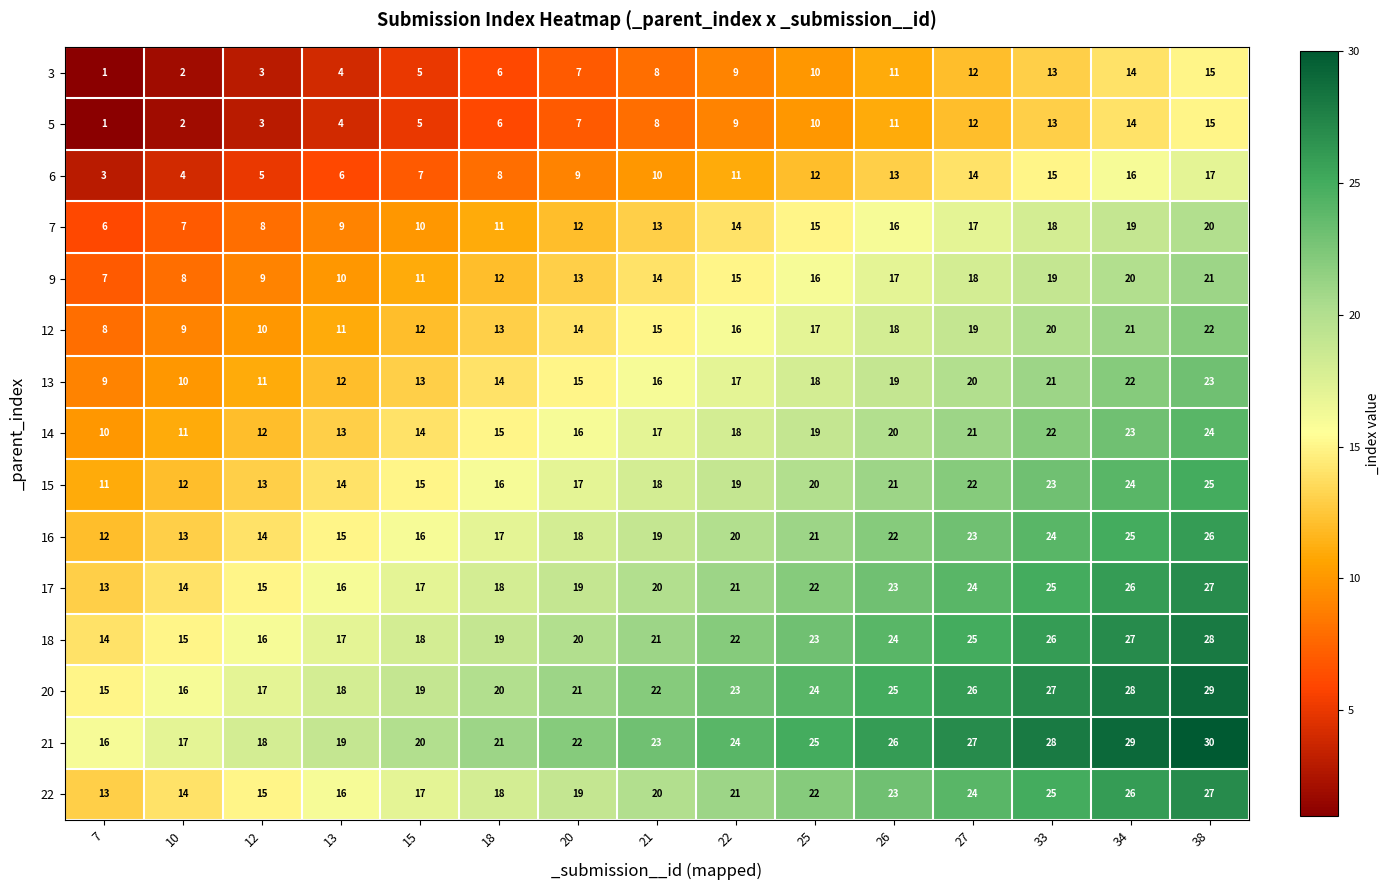

Rank the categories by 5 value from lowest to highest.

7, 10, 12, 13, 15, 18, 20, 21, 22, 25, 26, 27, 33, 34, 38